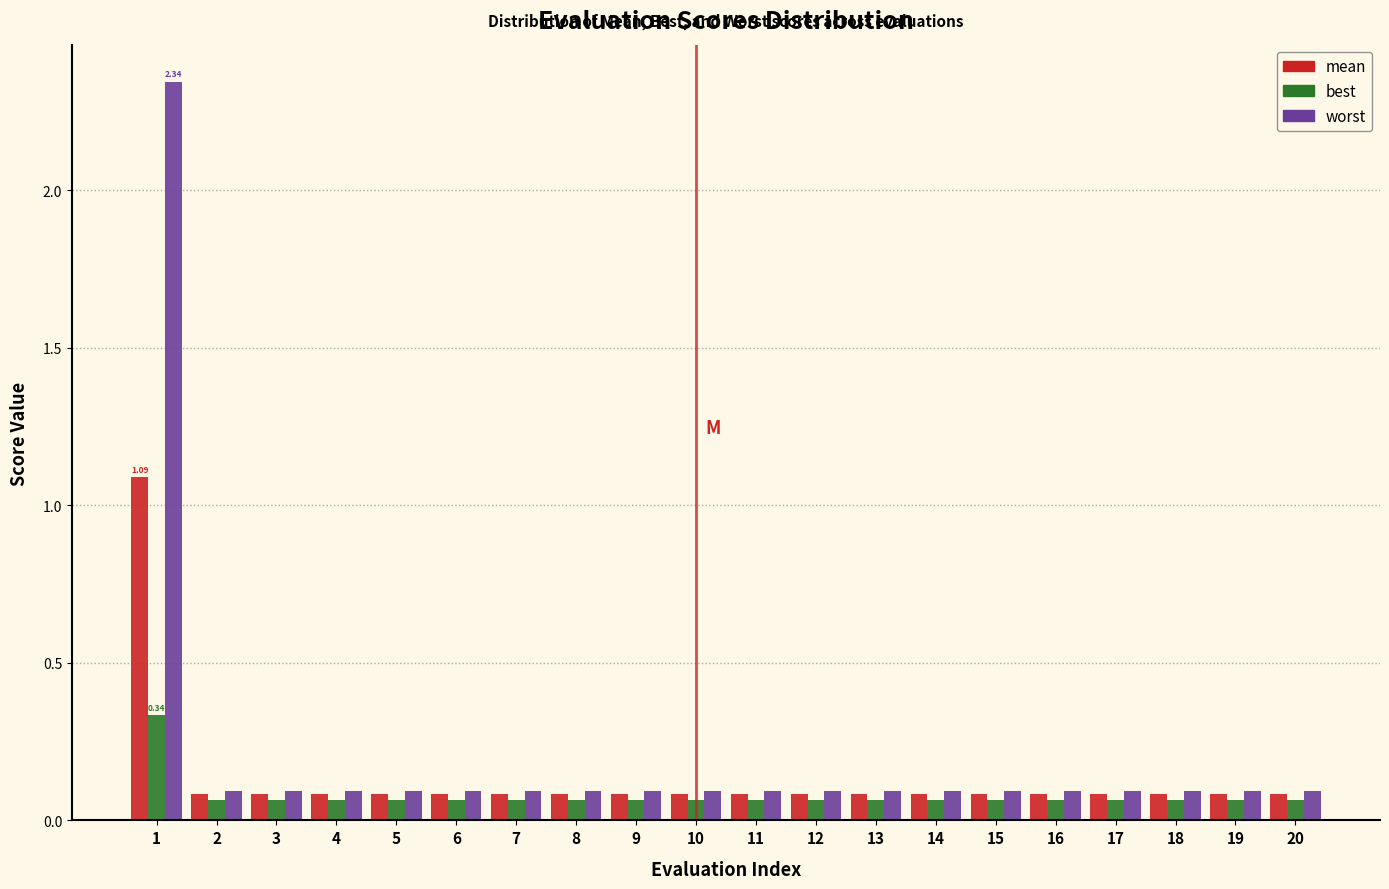

What is the sum of all worst values?

4.1